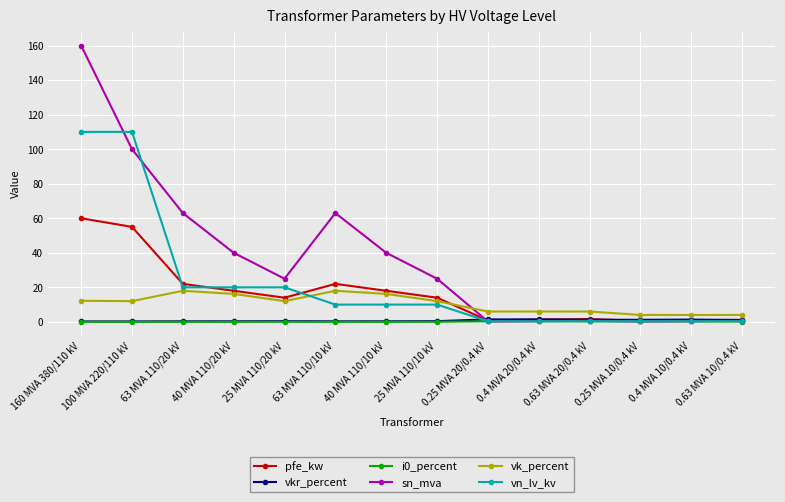

What is the maximum value shown in the chart?

160.0